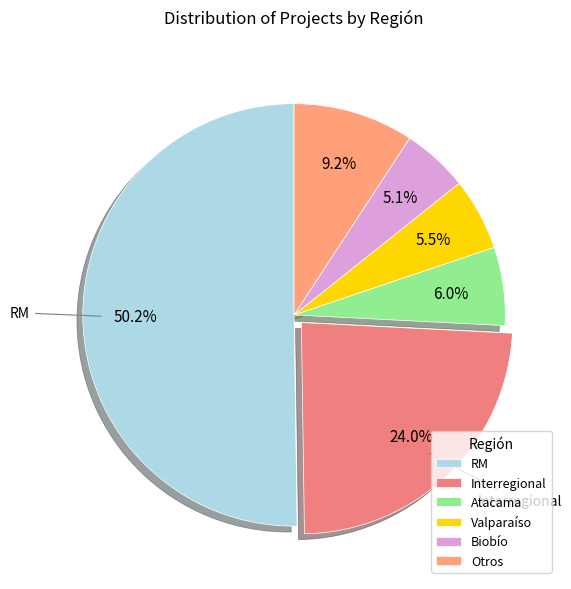

How many slices are in this pie chart?

6